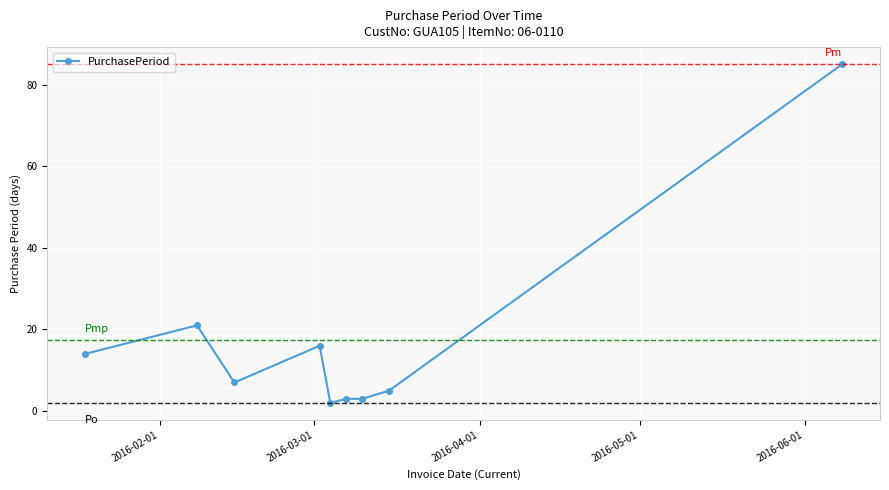

What is the maximum value shown in the chart?

85